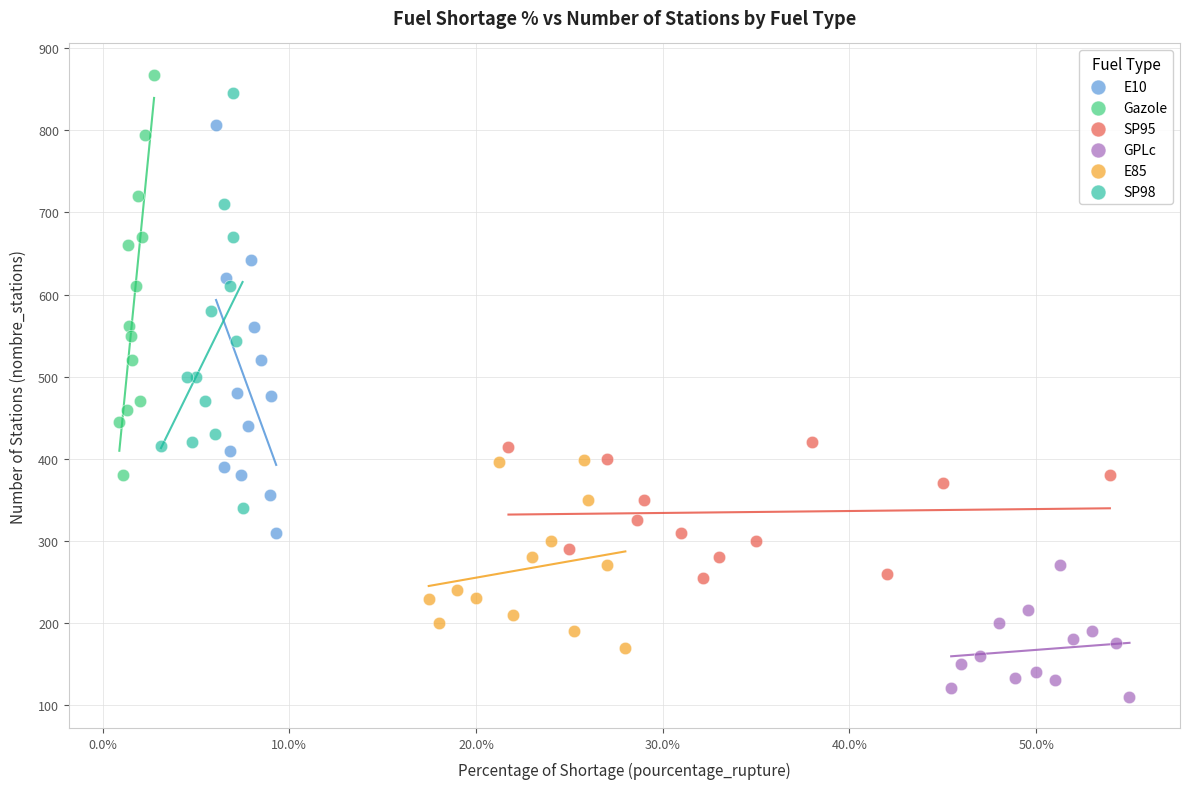

Which series has the largest Y range (max minus min)?

SP98